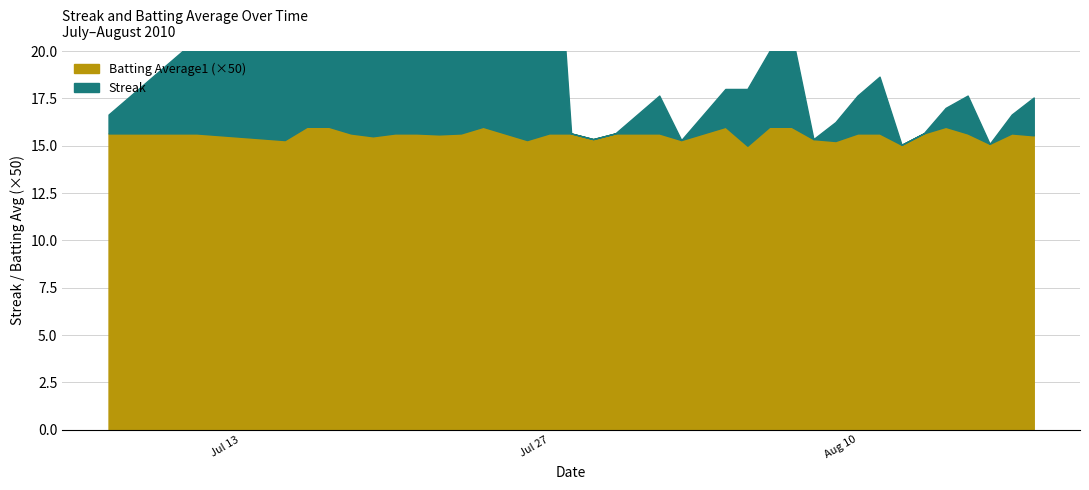

True or false: Batting Average1 and Streak intersect in this chart.

True